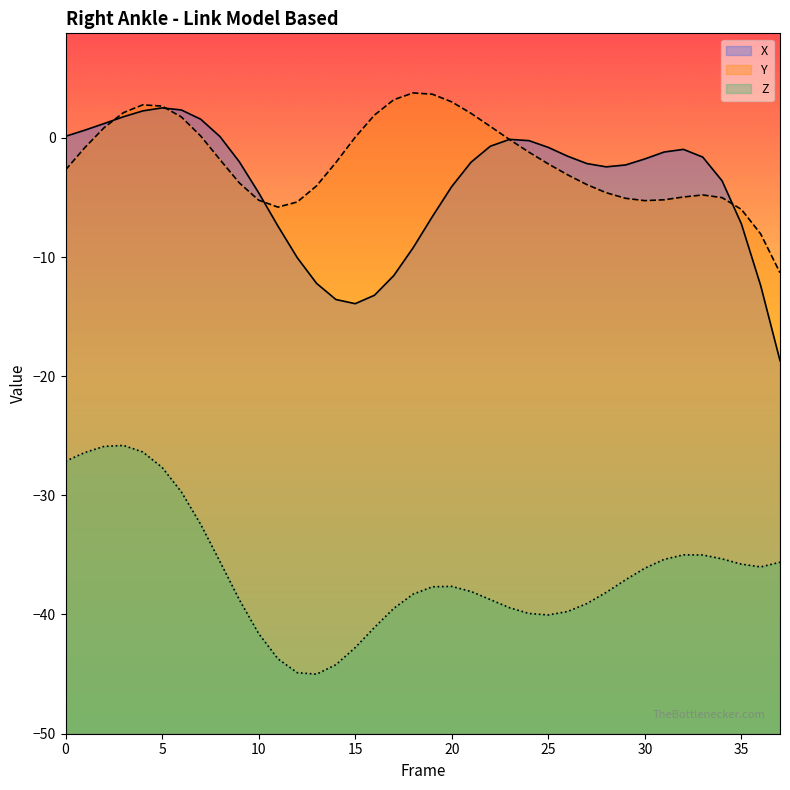

Reading left to right, extract all data points from this chart.

X: 0.1	0.7	1.2	1.8	2.3	2.5	2.3	1.6	0.1	-2.0	-4.6	-7.4	-10.1	-12.2	-13.6	-13.9	-13.2	-11.6	-9.2	-6.6	-4.1	-2.0	-0.7	-0.1	-0.2	-0.8	-1.5	-2.2	-2.4	-2.3	-1.8	-1.2	-1.0	-1.6	-3.6	-7.2	-12.4	-18.7
Y: -2.7	-0.8	0.9	2.1	2.8	2.7	1.8	0.2	-1.8	-3.8	-5.2	-5.8	-5.4	-4.0	-2.1	0.1	1.9	3.2	3.8	3.7	3.0	2.1	1.0	-0.1	-1.2	-2.2	-3.1	-3.9	-4.6	-5.1	-5.3	-5.2	-5.0	-4.8	-5.0	-6.0	-8.1	-11.3
Z: -27.1	-26.4	-25.9	-25.8	-26.4	-27.7	-29.7	-32.4	-35.6	-38.8	-41.6	-43.7	-44.9	-45.0	-44.2	-42.8	-41.1	-39.5	-38.3	-37.7	-37.6	-38.1	-38.7	-39.4	-39.9	-40.0	-39.7	-39.1	-38.1	-37.1	-36.1	-35.4	-35.0	-35.0	-35.3	-35.8	-36.0	-35.6